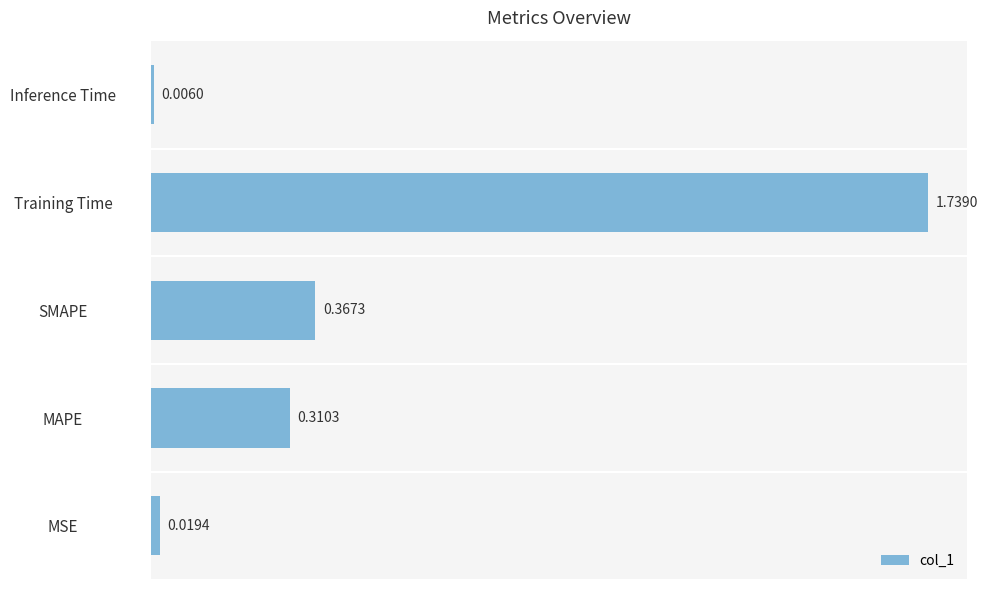

Count the number of data series in this chart.

1